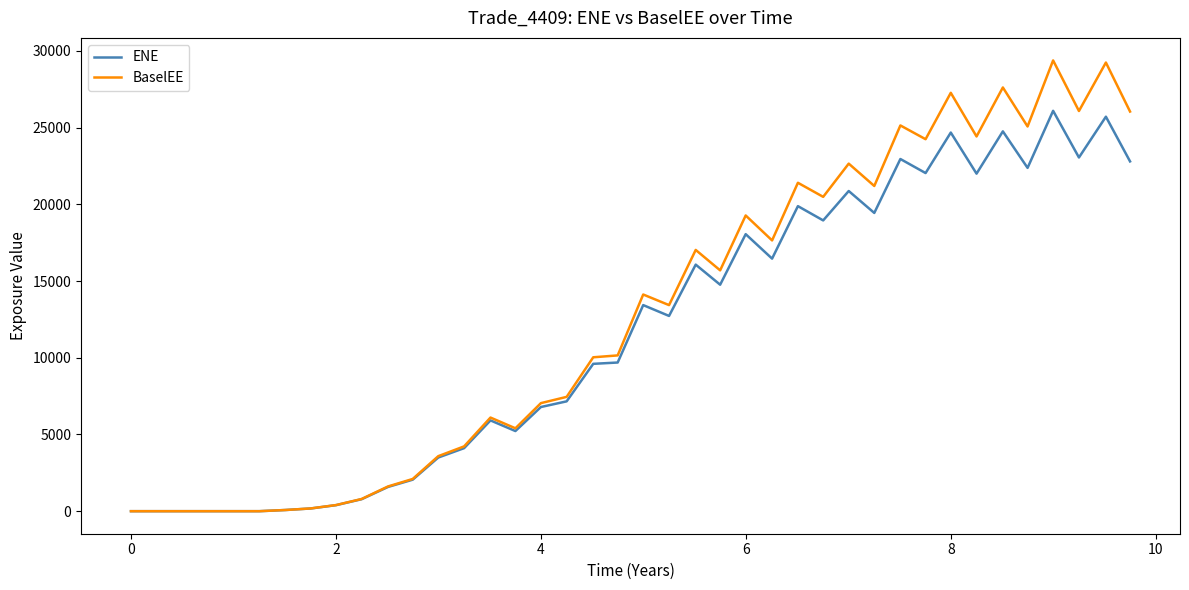

True or false: BaselEE has more than 2 points higher than both neighbors.

True